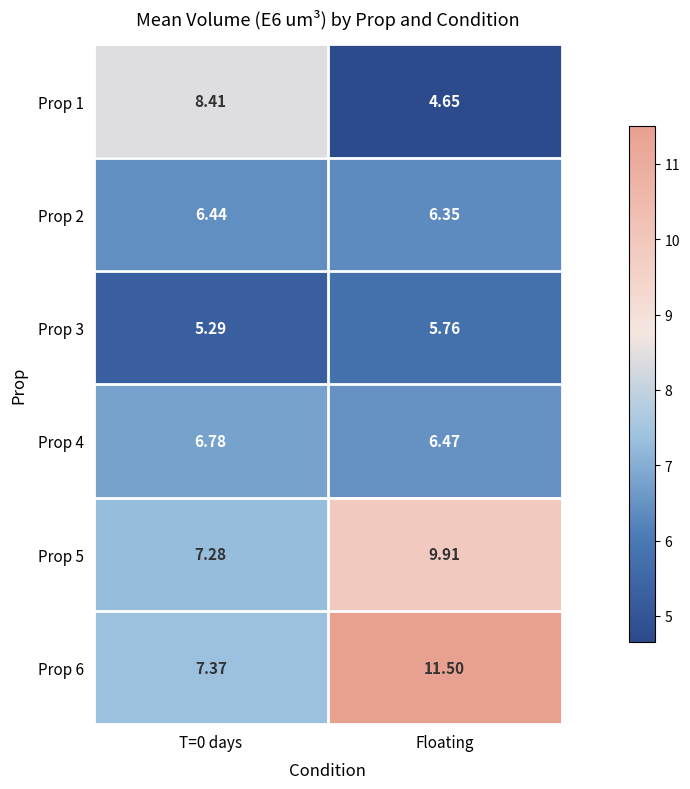

Which label corresponds to the largest value in the chart?

Floating